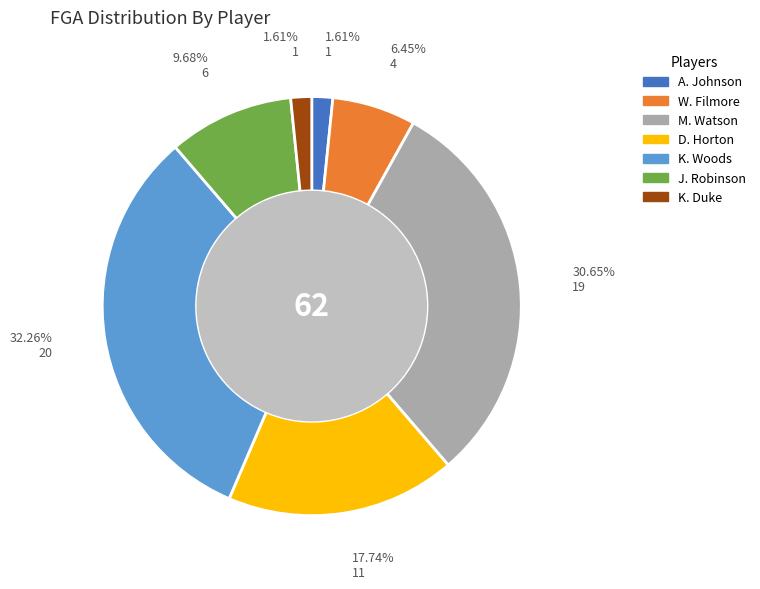

Does any single category account for the majority?

No